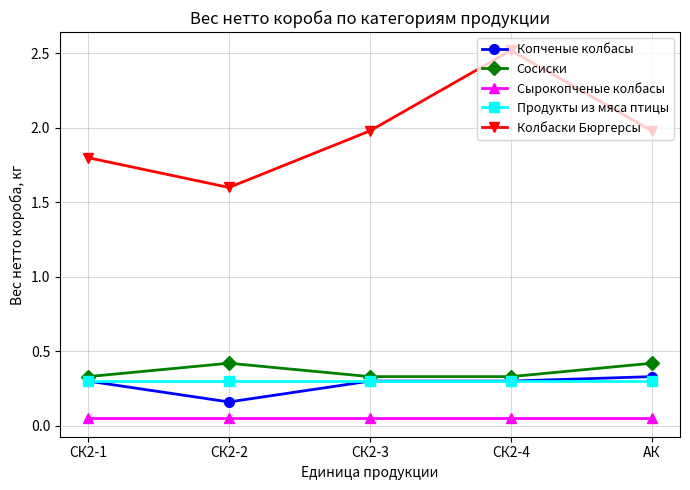

The Колбаски Бюргерсы series shows 1.0 at СК2-2. True or false?

False